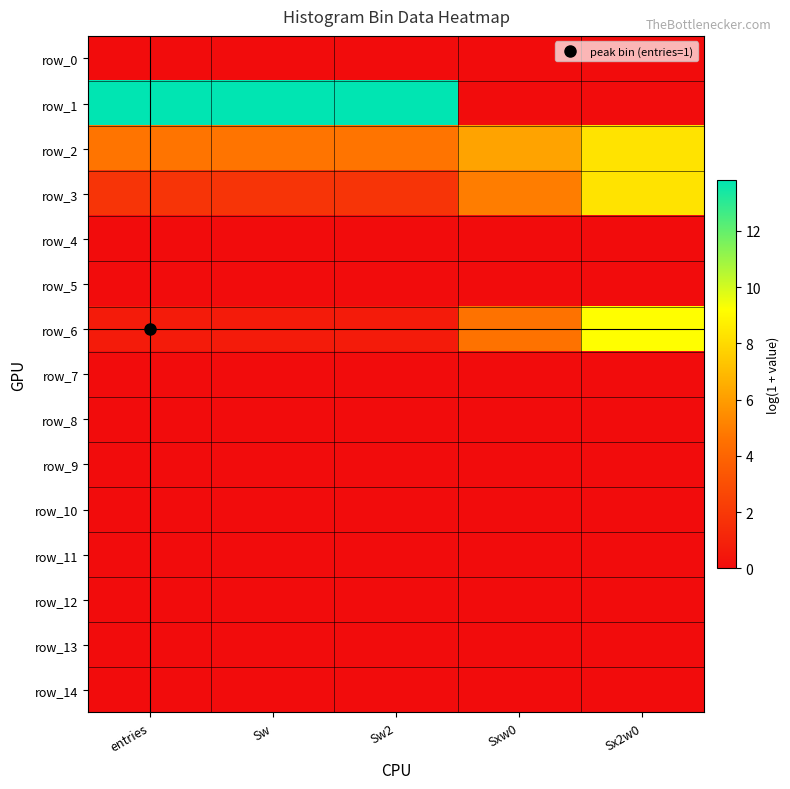

Which series has the largest total across all categories?

row_1